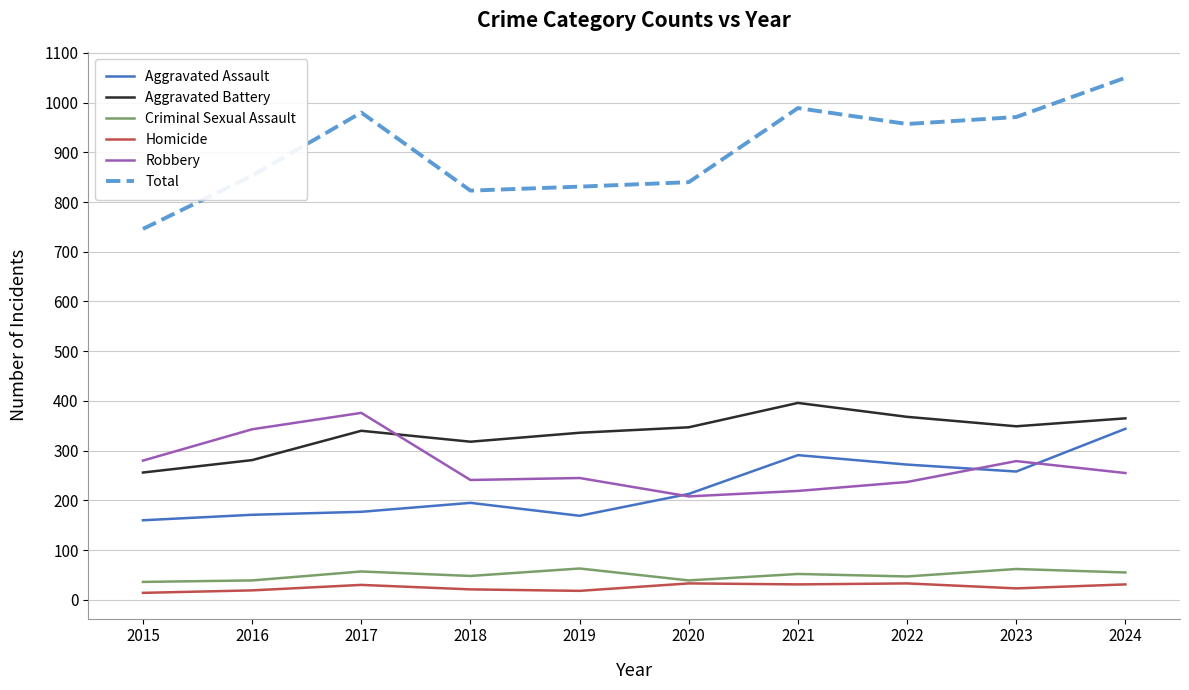

Is this an area chart (filled region under the line)?

No